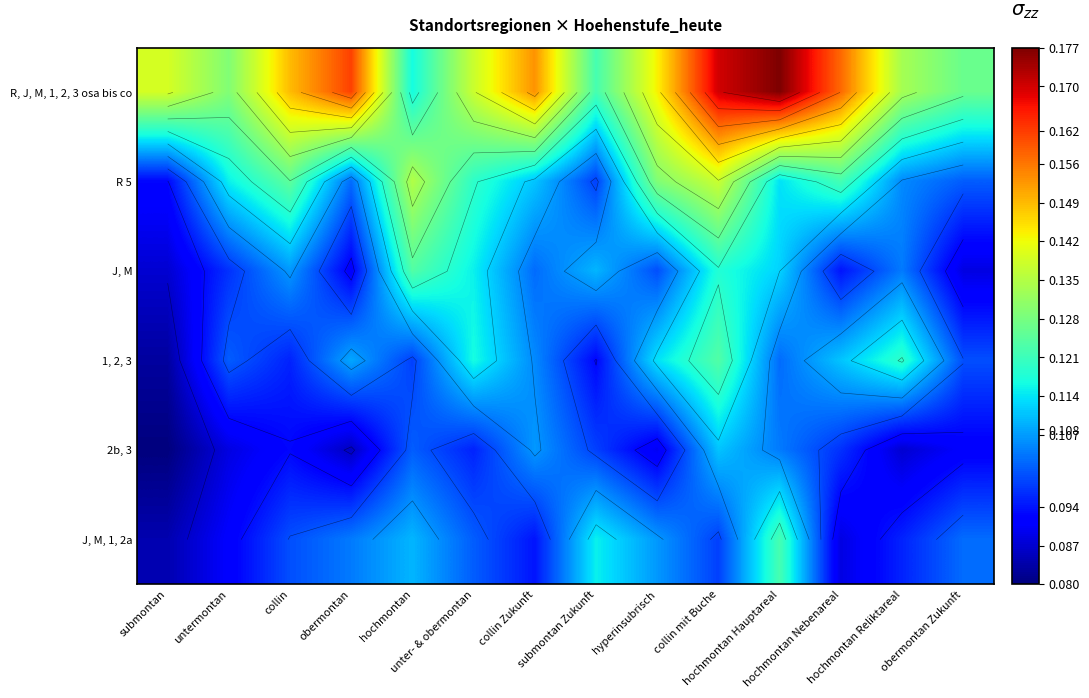

At which label is J, M closest to 0?

submontan